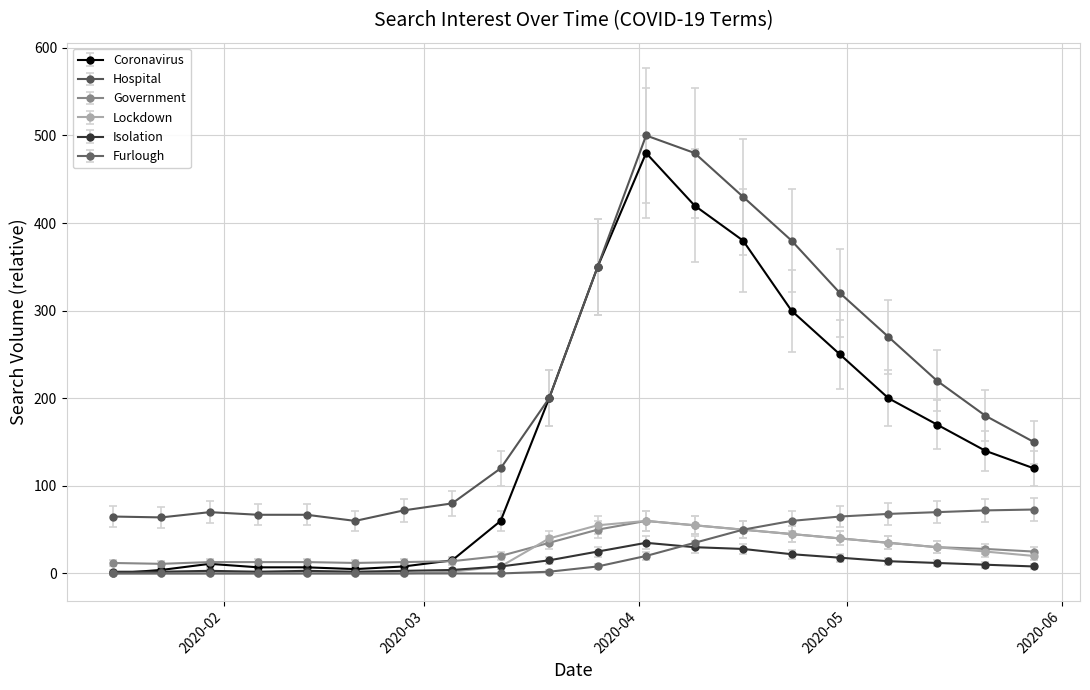

Which series has the widest spread of values?

Coronavirus